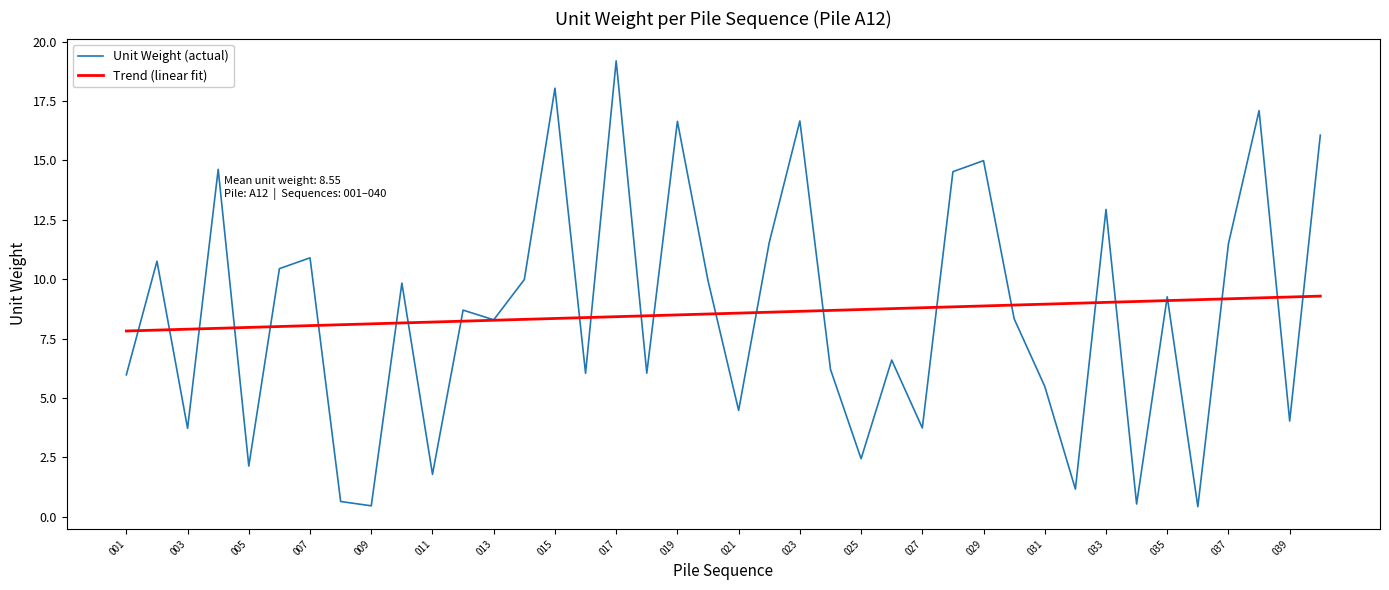

What is the average value of the Unit Weight (actual) series?

8.6